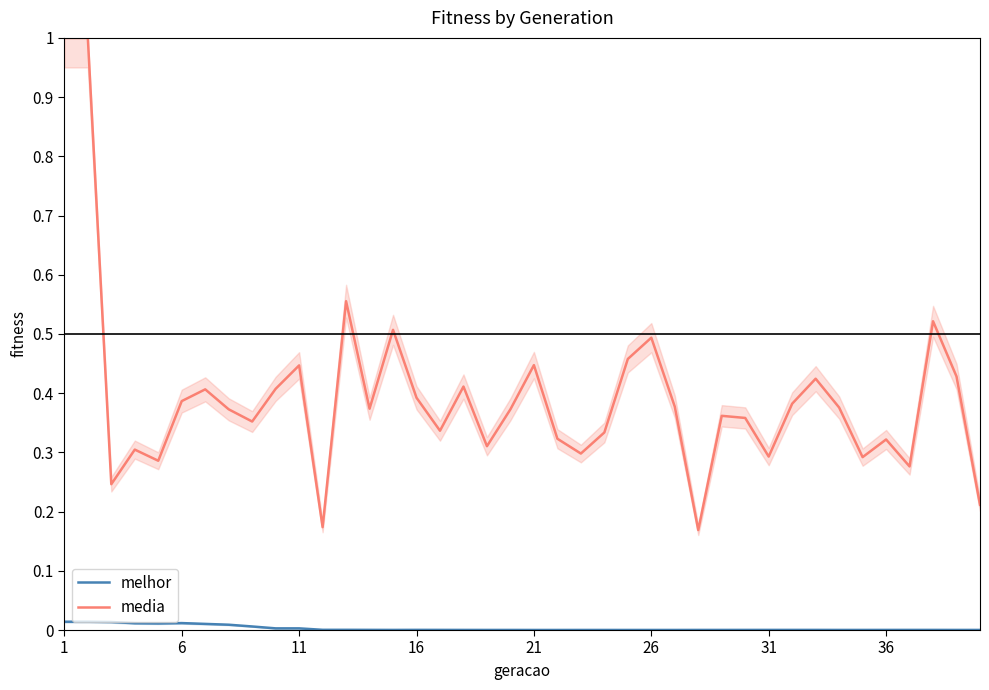

True or false: melhor and media cross at least once.

False